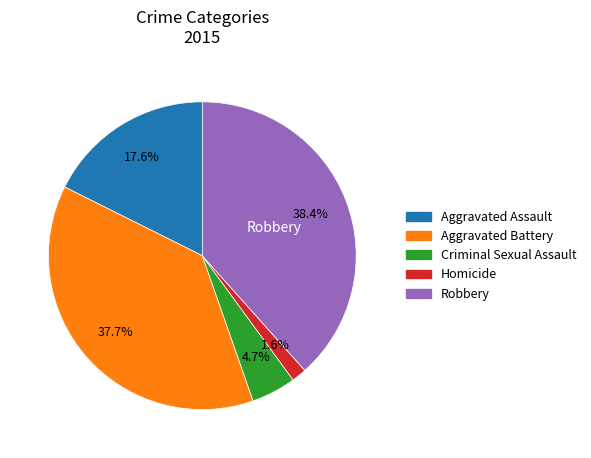

What percentage is the Homicide slice, to the nearest percent?

2%